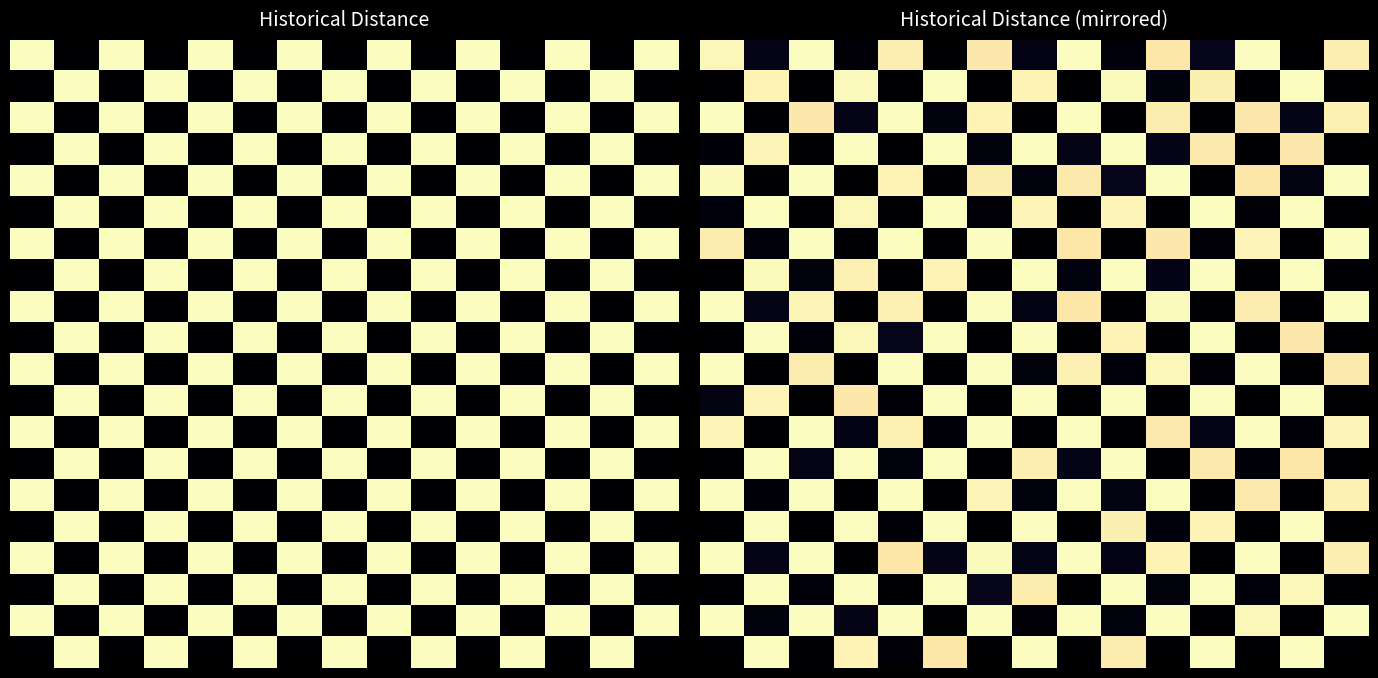

What is the difference between the highest and lowest values at 0?

1.0